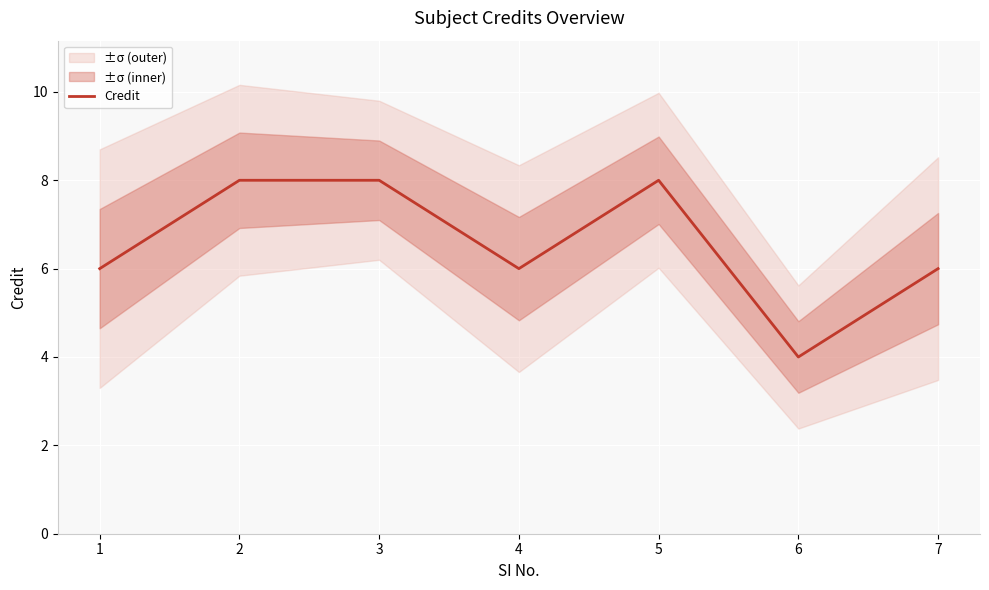

How many points are lower than both their immediate neighbors (excluding endpoints)?

2